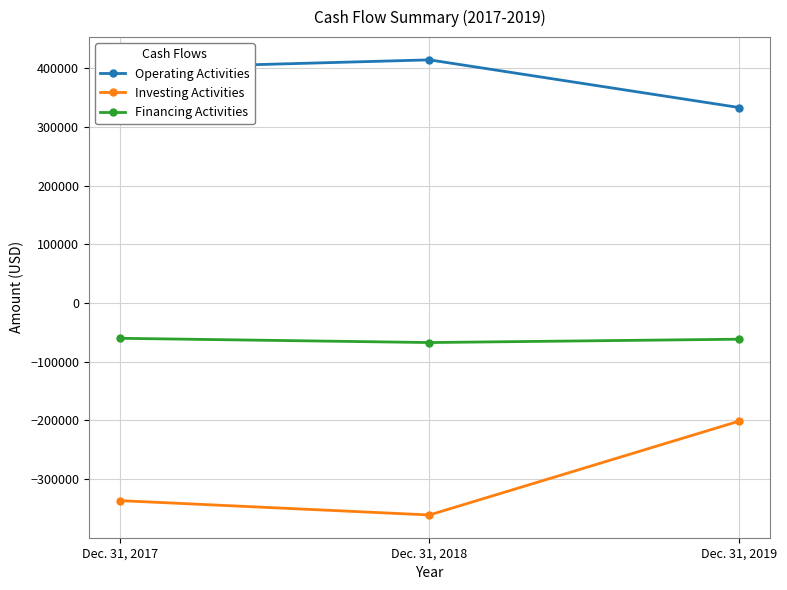

The Operating Activities series shows 643987 at Dec. 31, 2017. True or false?

False